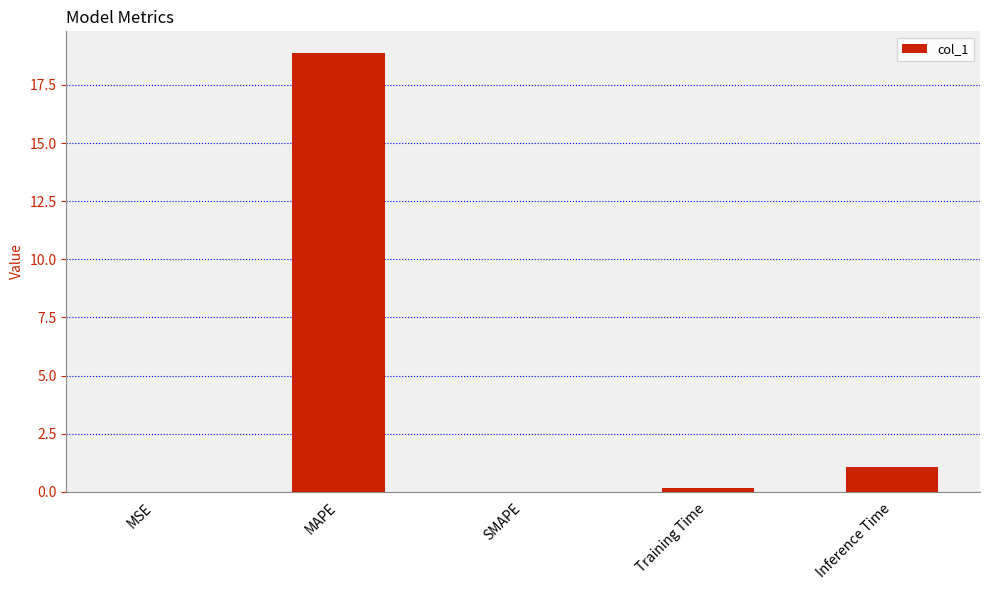

The chart shows a value of 18.9 at MAPE. True or false?

True